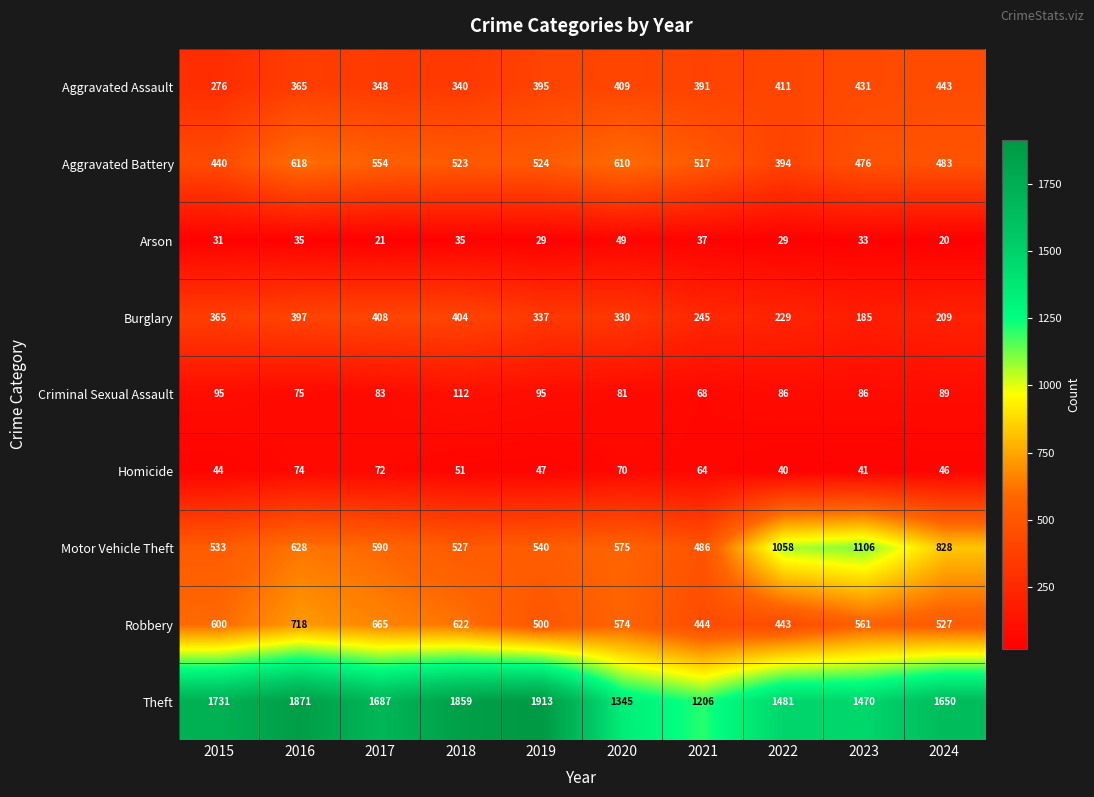

What is the difference between the maximum and minimum values in the Motor Vehicle Theft series?

620